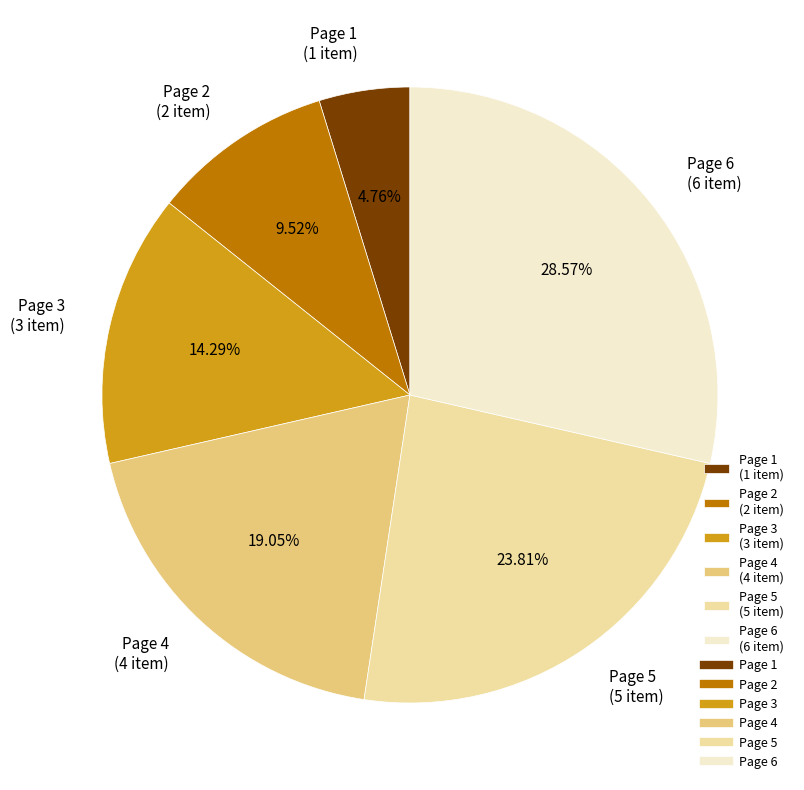

Which has a higher value, Page 3 or Page 1?

Page 3